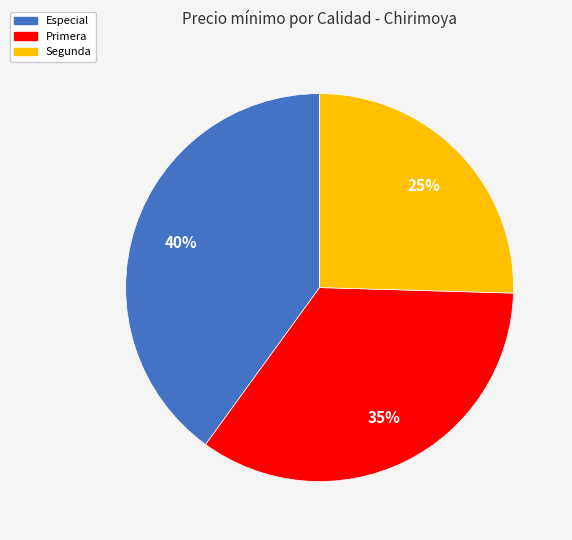

Does Segunda represent more than half of the total?

No